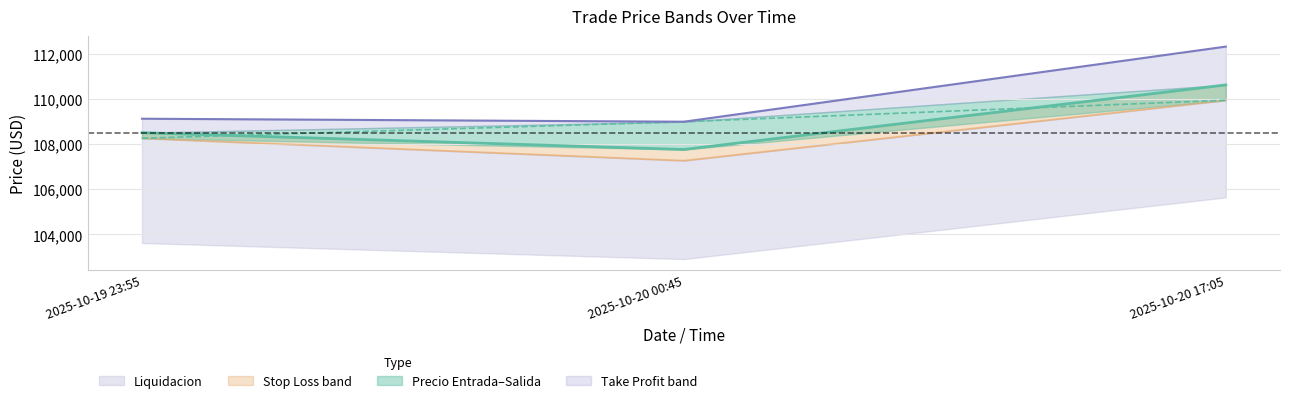

What is the total value across all series at 2025-10-20 00:45?

535922.3